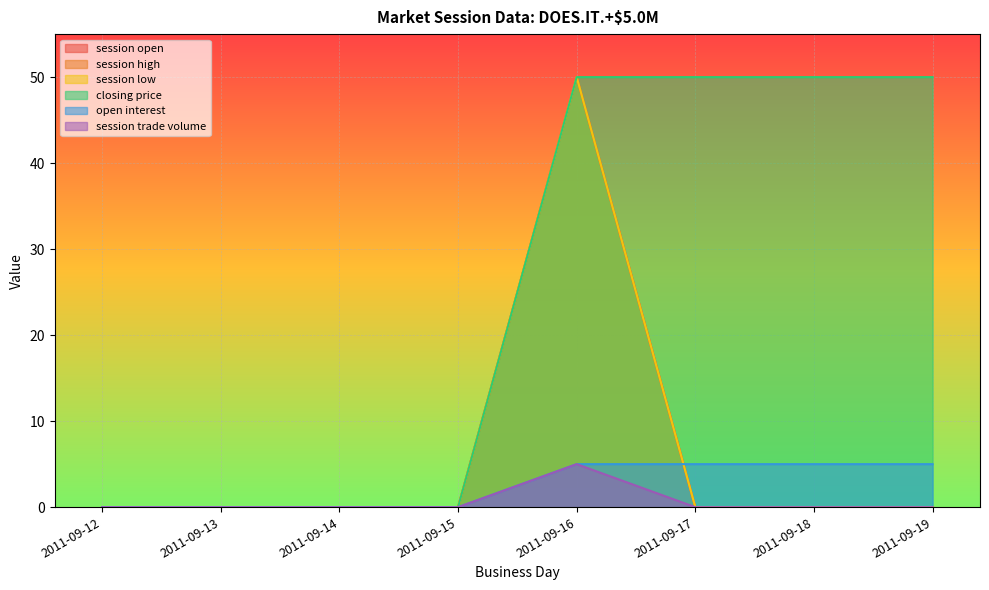

Reading right to left, list all the values displayed in this chart.

session open: 2011-09-19=0	2011-09-18=0	2011-09-17=0	2011-09-16=50	2011-09-15=0	2011-09-14=0	2011-09-13=0	2011-09-12=0
session high: 2011-09-19=0	2011-09-18=0	2011-09-17=0	2011-09-16=50	2011-09-15=0	2011-09-14=0	2011-09-13=0	2011-09-12=0
session low: 2011-09-19=0	2011-09-18=0	2011-09-17=0	2011-09-16=50	2011-09-15=0	2011-09-14=0	2011-09-13=0	2011-09-12=0
closing price: 2011-09-19=50	2011-09-18=50	2011-09-17=50	2011-09-16=50	2011-09-15=0	2011-09-14=0	2011-09-13=0	2011-09-12=0
open interest: 2011-09-19=5	2011-09-18=5	2011-09-17=5	2011-09-16=5	2011-09-15=0	2011-09-14=0	2011-09-13=0	2011-09-12=0
session trade volume: 2011-09-19=0	2011-09-18=0	2011-09-17=0	2011-09-16=5	2011-09-15=0	2011-09-14=0	2011-09-13=0	2011-09-12=0